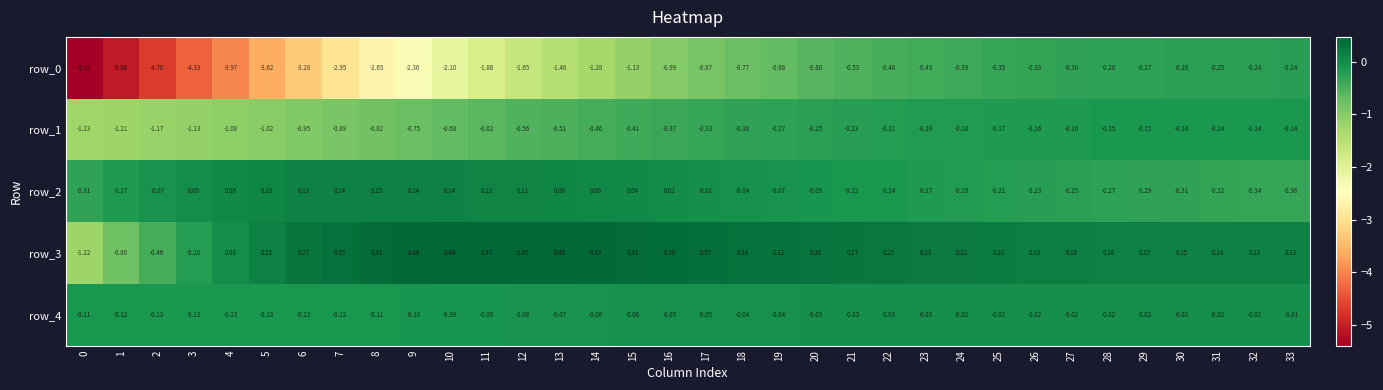

At 14, list the series in order from largest to smallest.

row_3, row_2, row_4, row_1, row_0